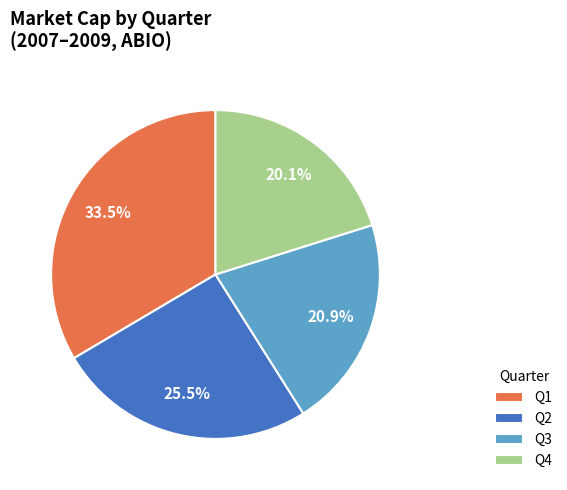

Approximately how many times larger is the value at Q3 compared to Q2?

0.8